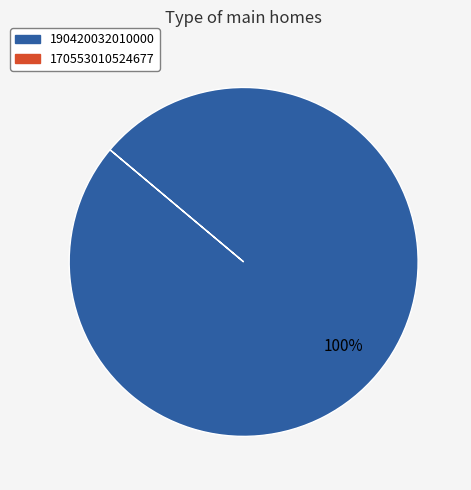

Does any single category account for the majority?

Yes